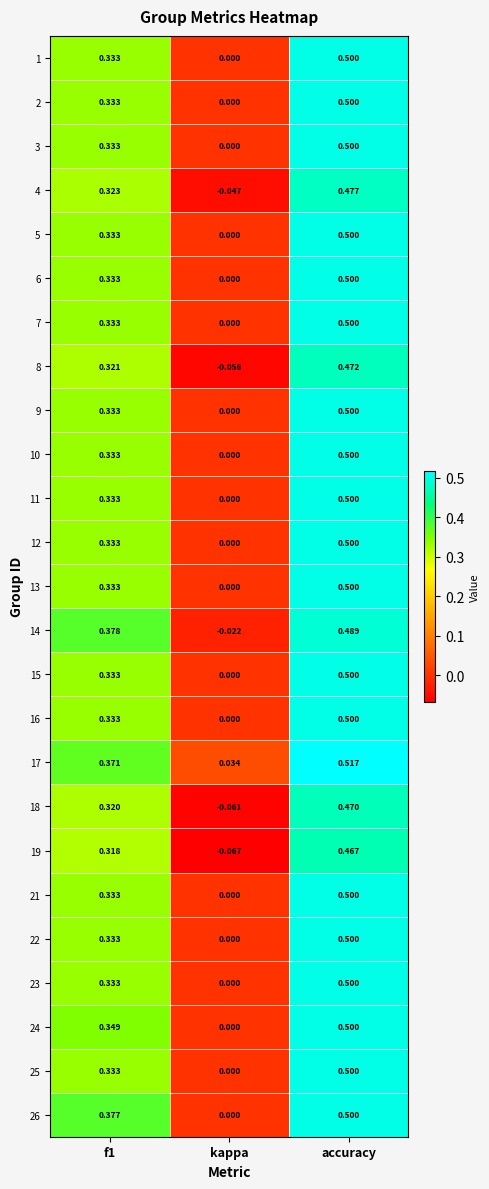

Which category has the lowest value in the 17 series?

kappa